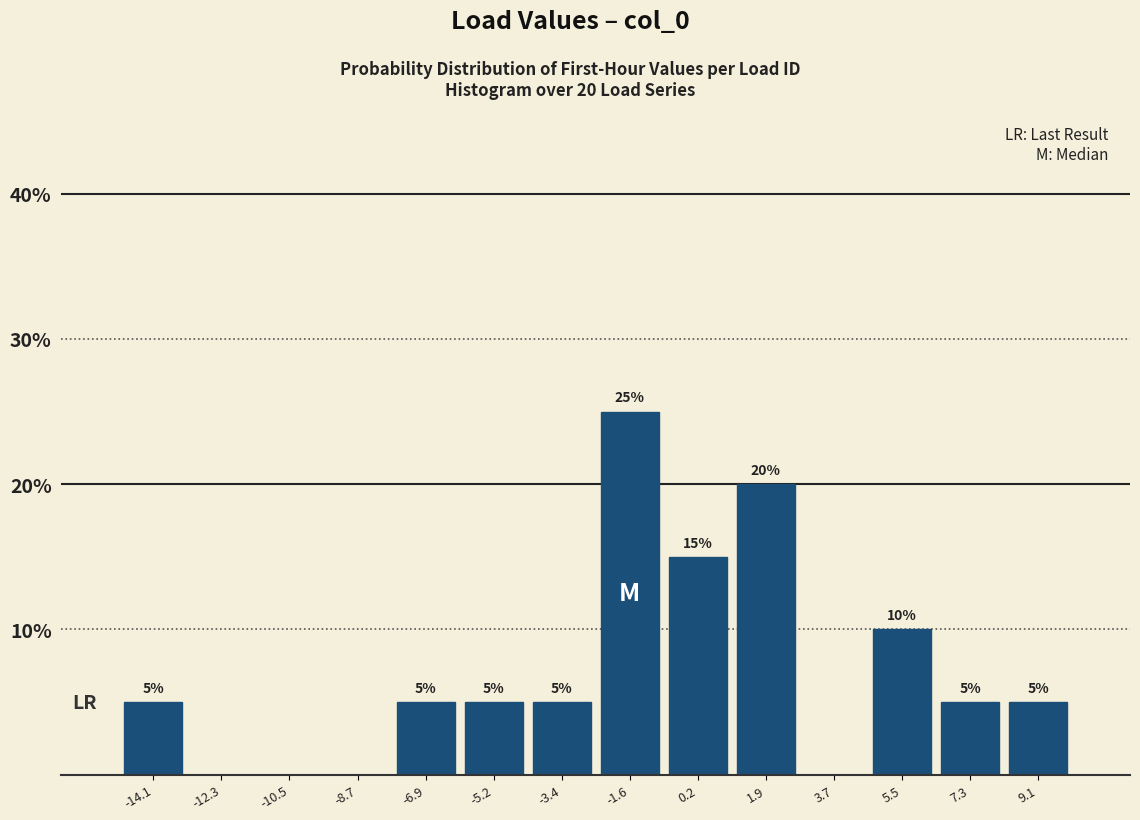

Over which range of the x-axis is the bar tallest?

-2.6 to -0.8